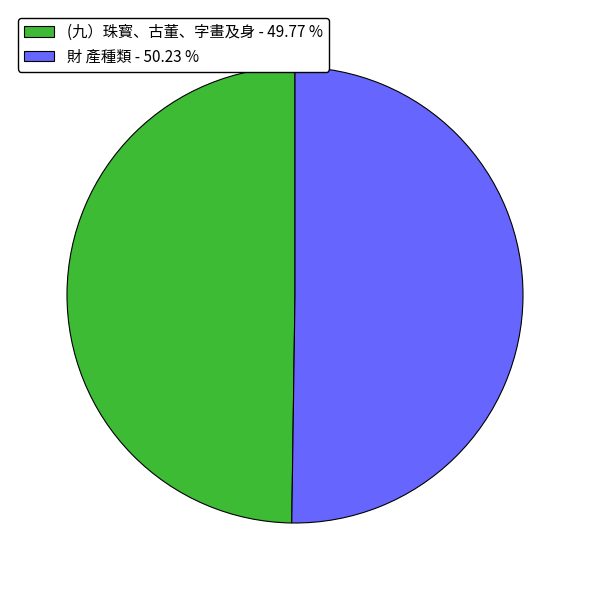

Is the sum of (九）珠寳、古董、字畫及身 - 49.77 % and 財 產種類 - 50.23 % greater than half?

Yes